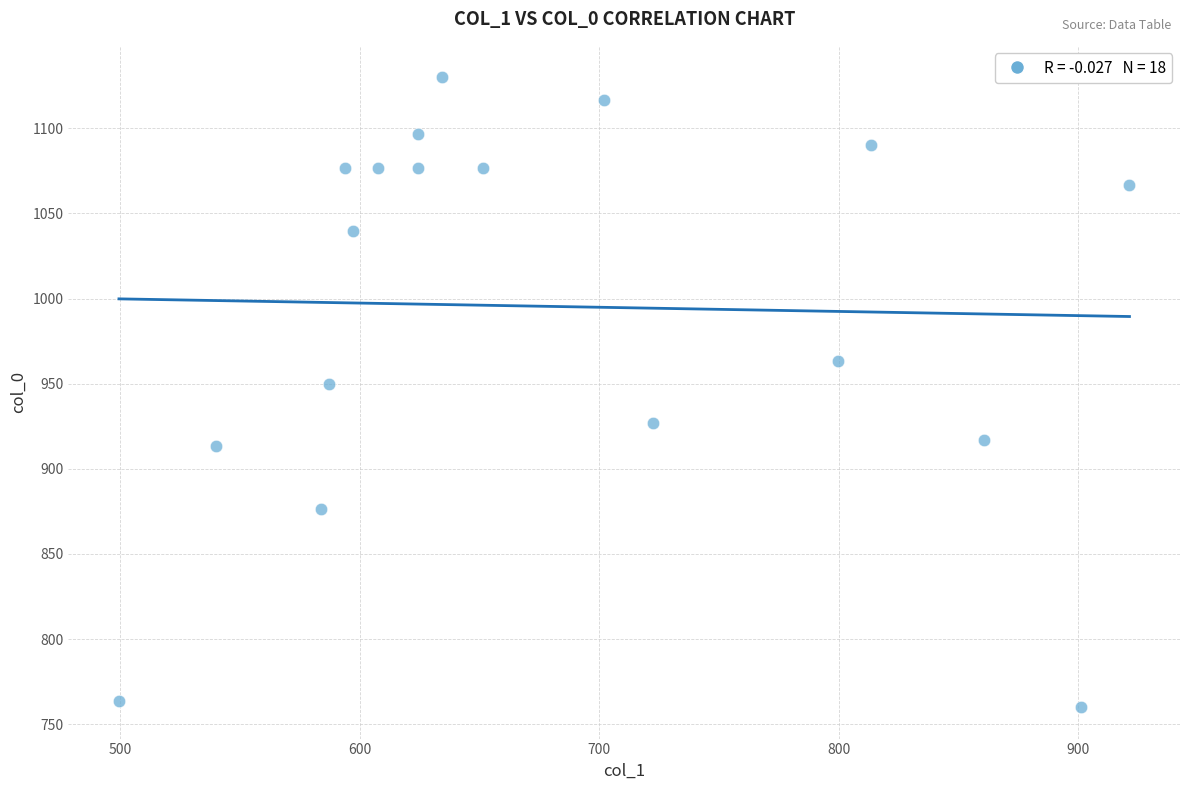

What Y value in the scatter plot is closest to 945?

950.0